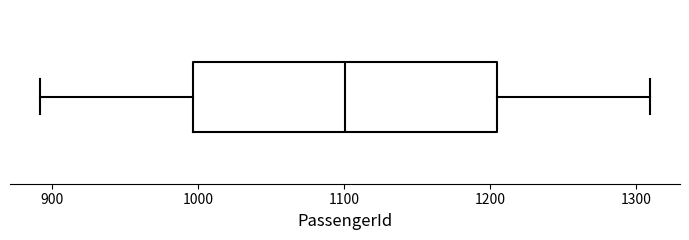

Transcribe this box plot: give where the median line is, the range the box spans, and where the two whiskers end, as read against the x-axis. The values are not printed on the chart, so give them approximately, as read against the axis.

median 1100, box 1000 to 1200, whiskers 890 to 1310